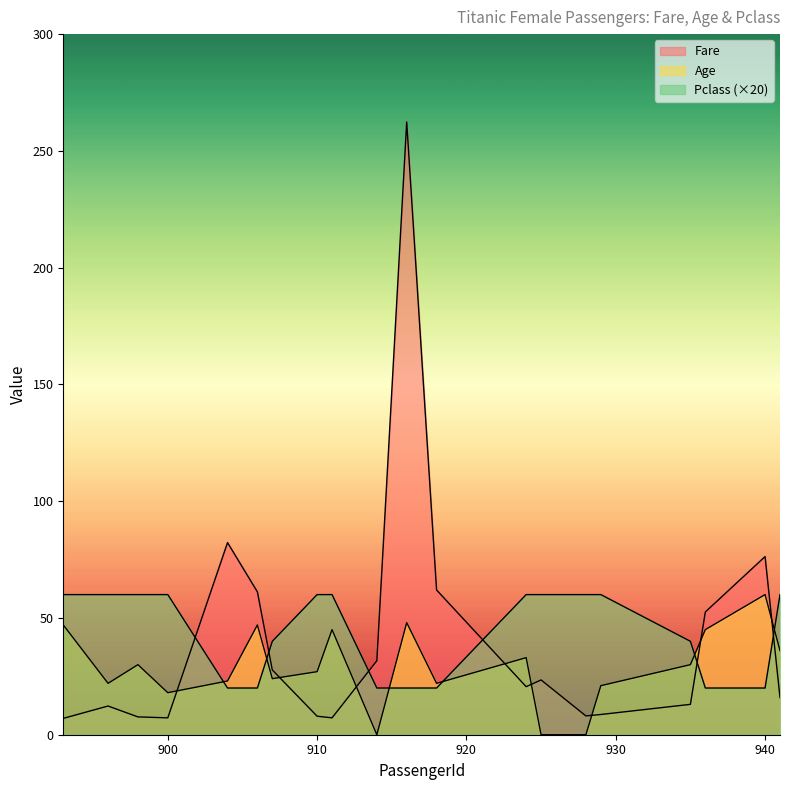

Is it true that Pclass equals 40.0 at 910?

False